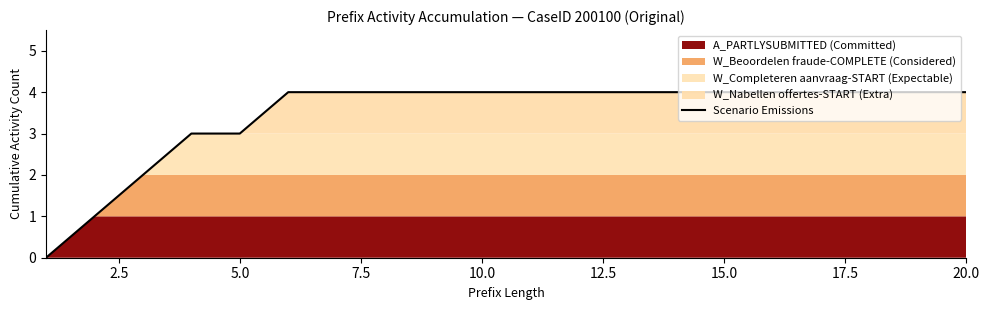

The value at 10.0 is 4. True or false?

True